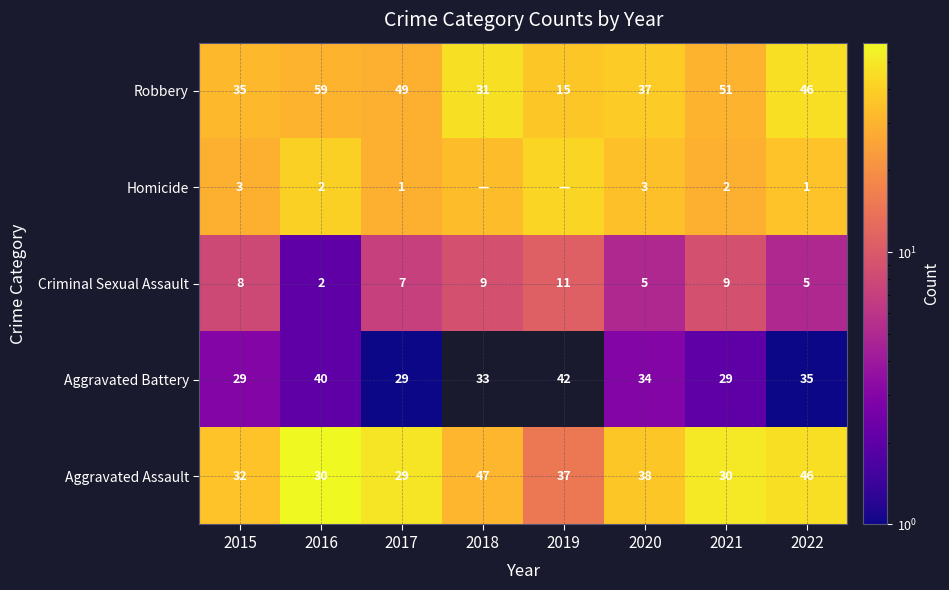

What is the difference between the highest and lowest values at 2016?

57